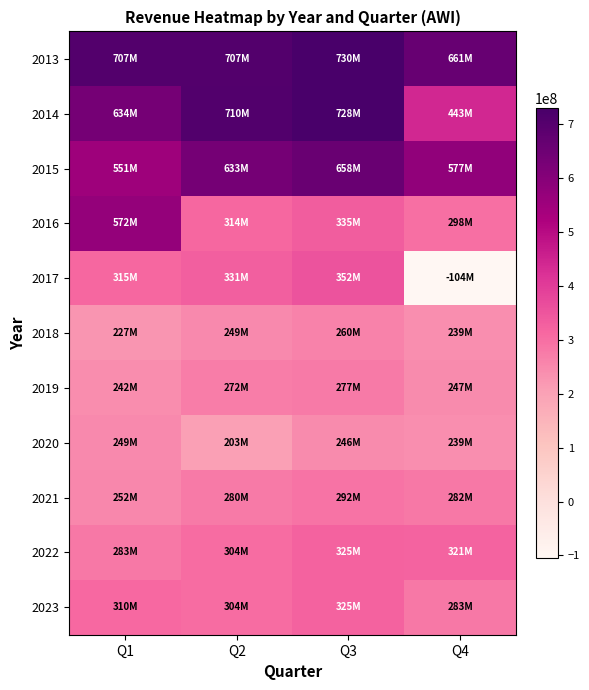

Reading left to right, extract all data points from this chart.

2013: Q1=706600000	Q2=706600000	Q3=729700000	Q4=661300000
2014: Q1=634400000	Q2=710000000	Q3=728300000	Q4=442600000
2015: Q1=551400000	Q2=632700000	Q3=658500000	Q4=577400000
2016: Q1=571800000	Q2=314300000	Q3=334900000	Q4=297900000
2017: Q1=315400000	Q2=330800000	Q3=351900000	Q4=-104500000
2018: Q1=227300000	Q2=248600000	Q3=260500000	Q4=238900000
2019: Q1=242100000	Q2=272000000	Q3=277100000	Q4=246900000
2020: Q1=248700000	Q2=203200000	Q3=246300000	Q4=238700000
2021: Q1=251900000	Q2=280000000	Q3=292200000	Q4=282500000
2022: Q1=282600000	Q2=304500000	Q3=325000000	Q4=321000000
2023: Q1=310200000	Q2=304500000	Q3=325000000	Q4=282600000